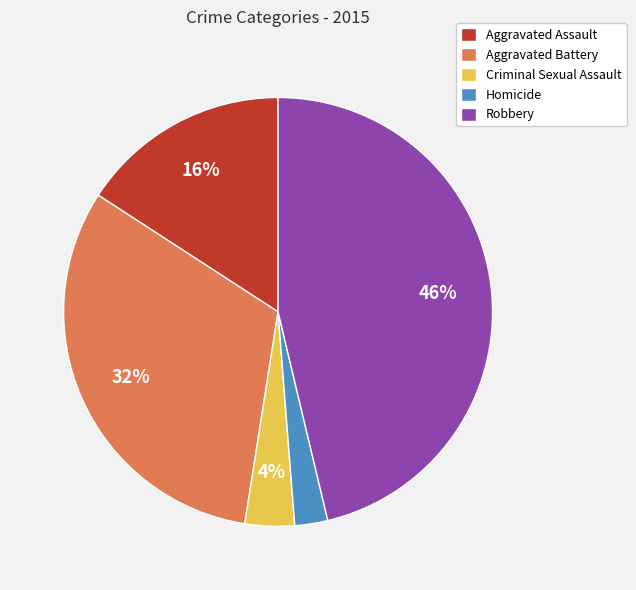

To the nearest percent, what is the combined percentage of Aggravated Assault and Aggravated Battery?

48%